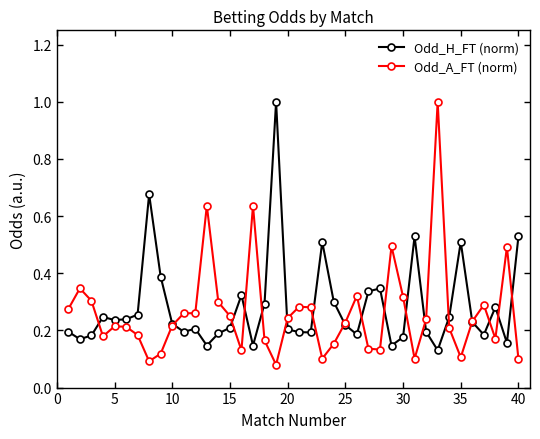

At how many categories does at least one series exceed 0?

40